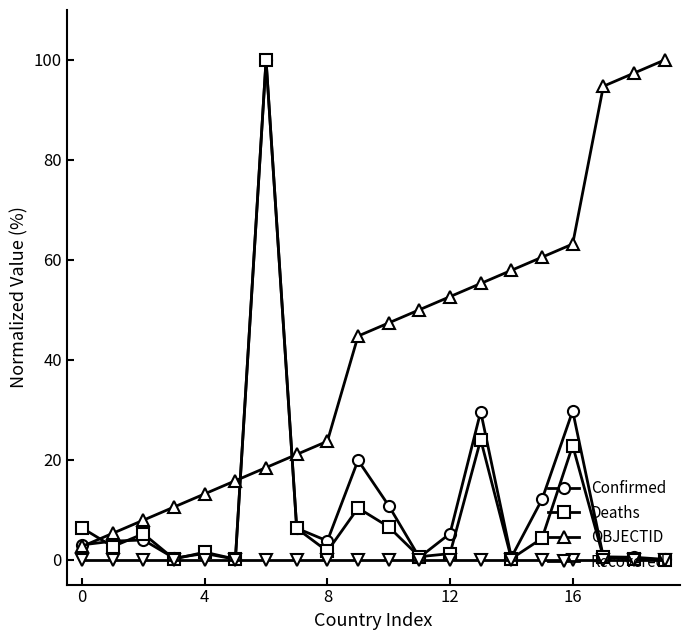

True or false: Confirmed has more than 1 points higher than both neighbors.

True